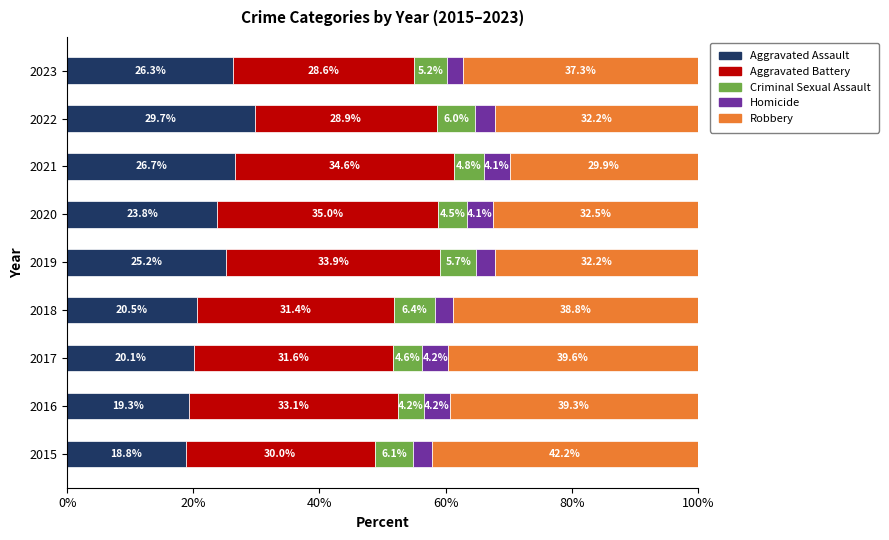

At which label does Aggravated Assault reach its minimum?

2015